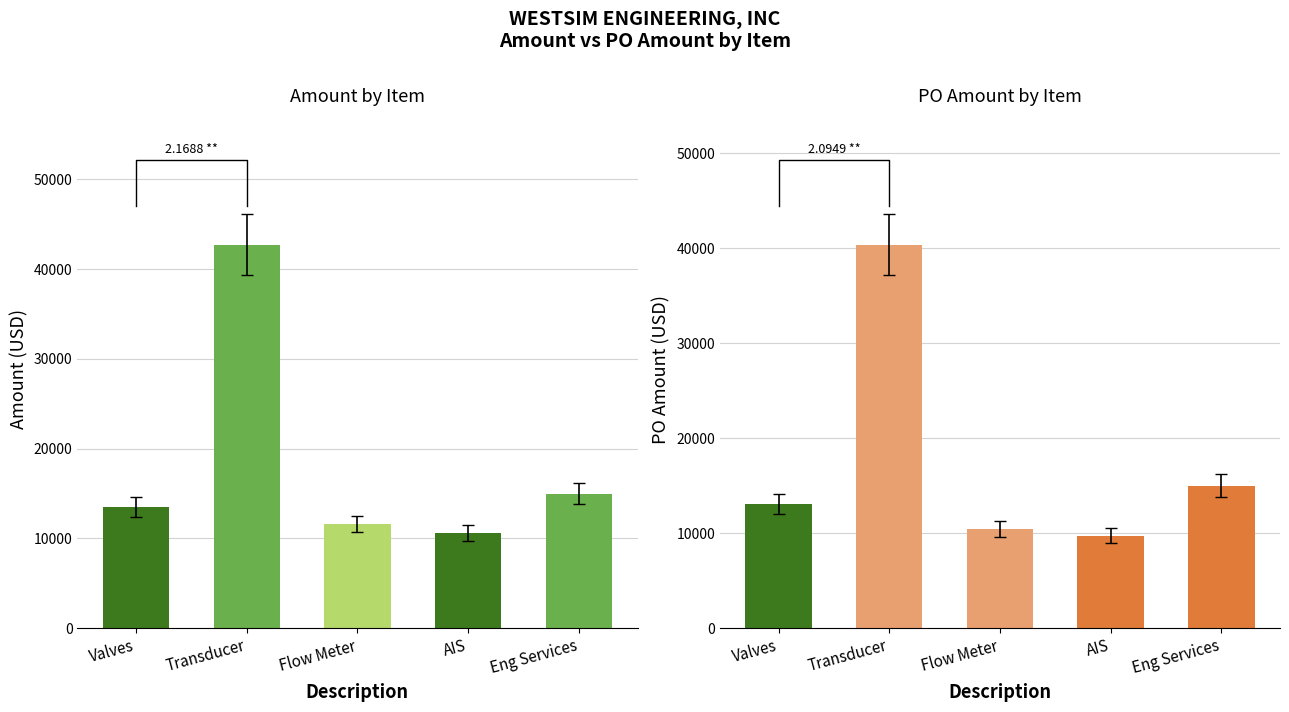

What is the approximate value of PO Amount at Valves?

13044.8